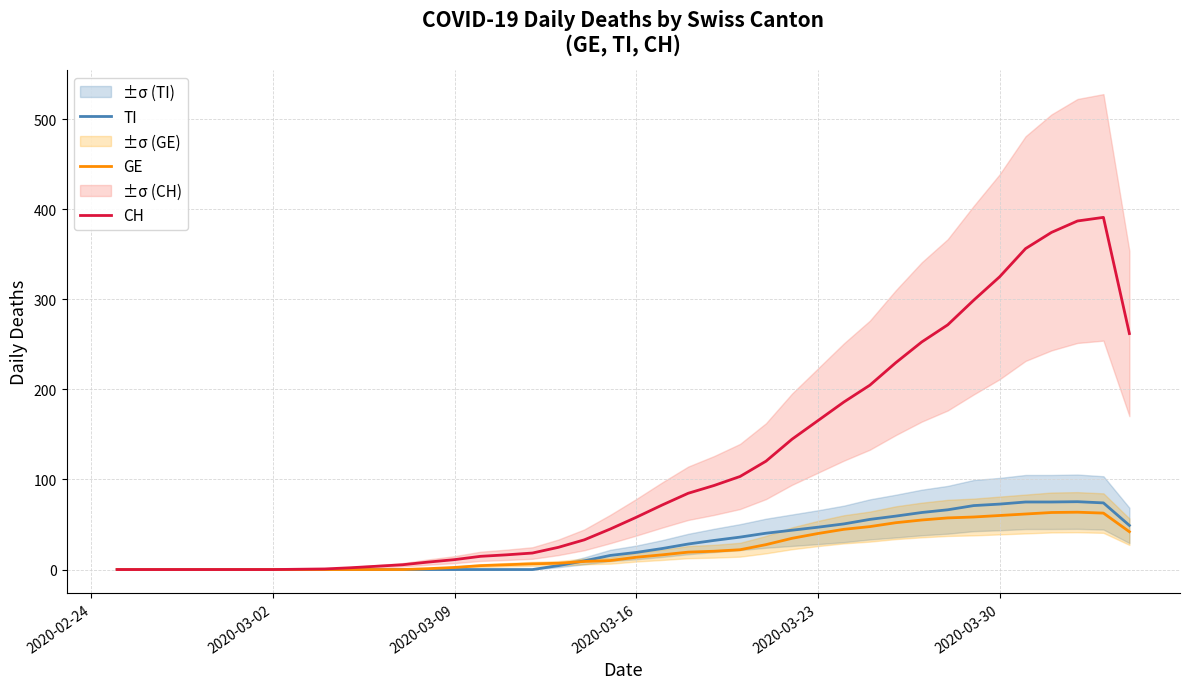

Rank the series by their maximum value, from highest to lowest.

CH, TI, GE